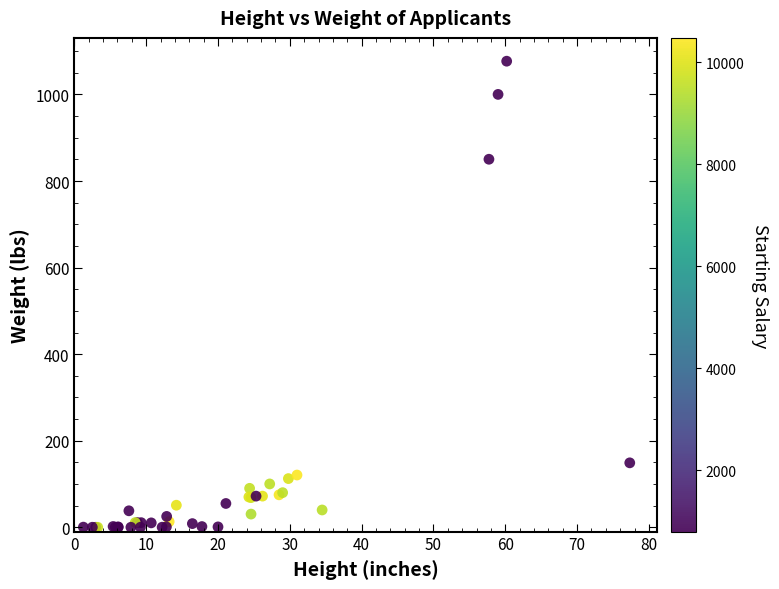

What Y value in the scatter plot is closest to 538?

850.3